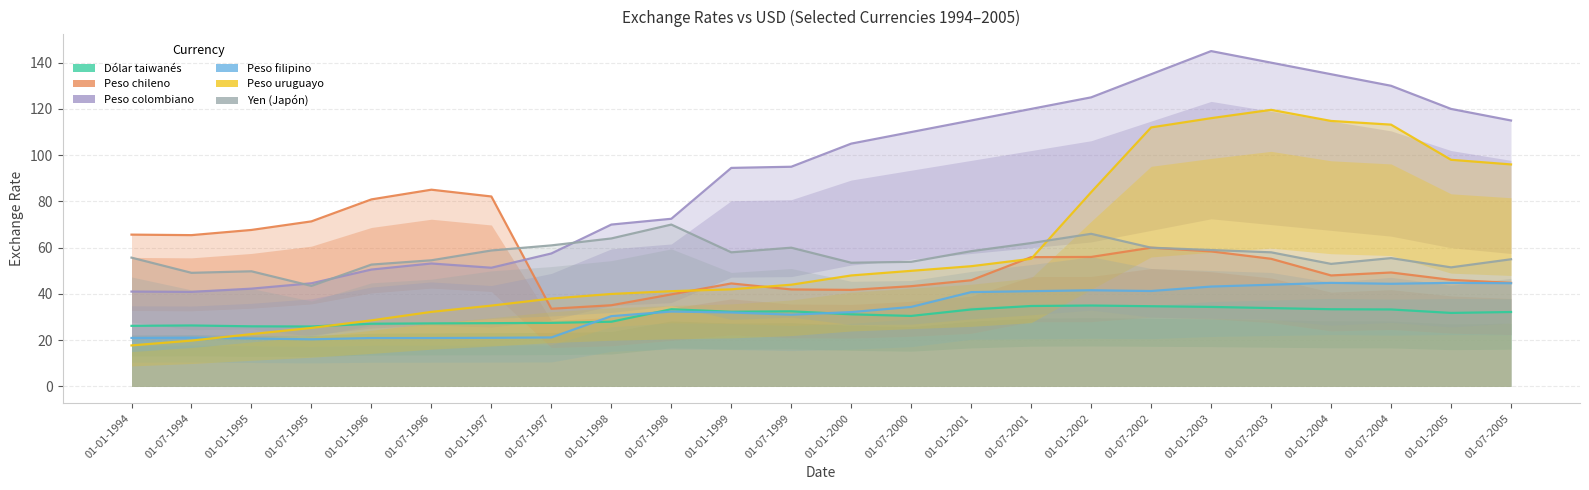

What are all the series names shown in the legend?

Dólar taiwanés, Peso chileno, Peso colombiano, Peso filipino, Peso uruguayo, Yen (Japón)